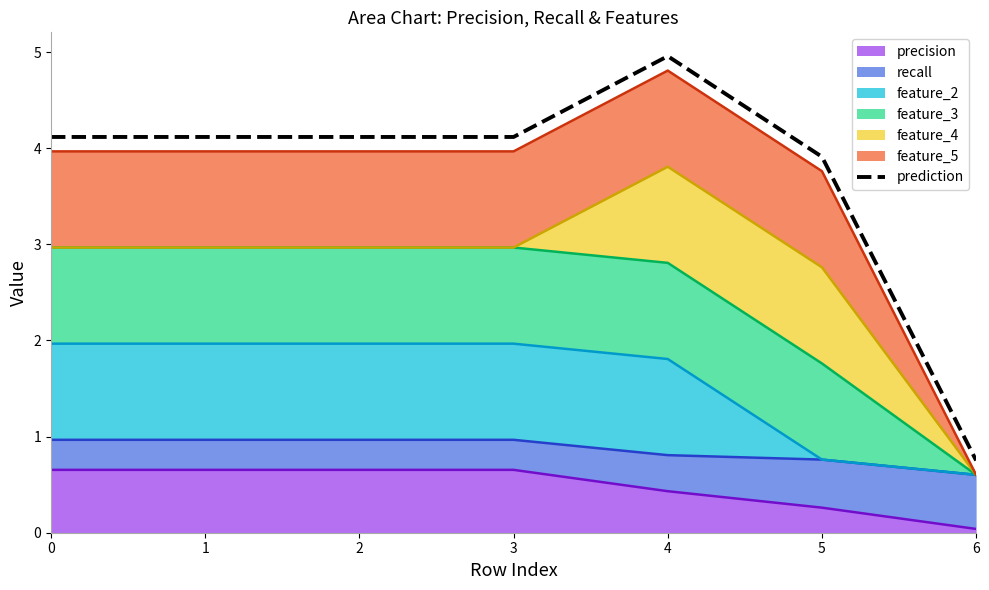

List the labels in order of value, largest first.

4, 0, 1, 2, 3, 5, 6